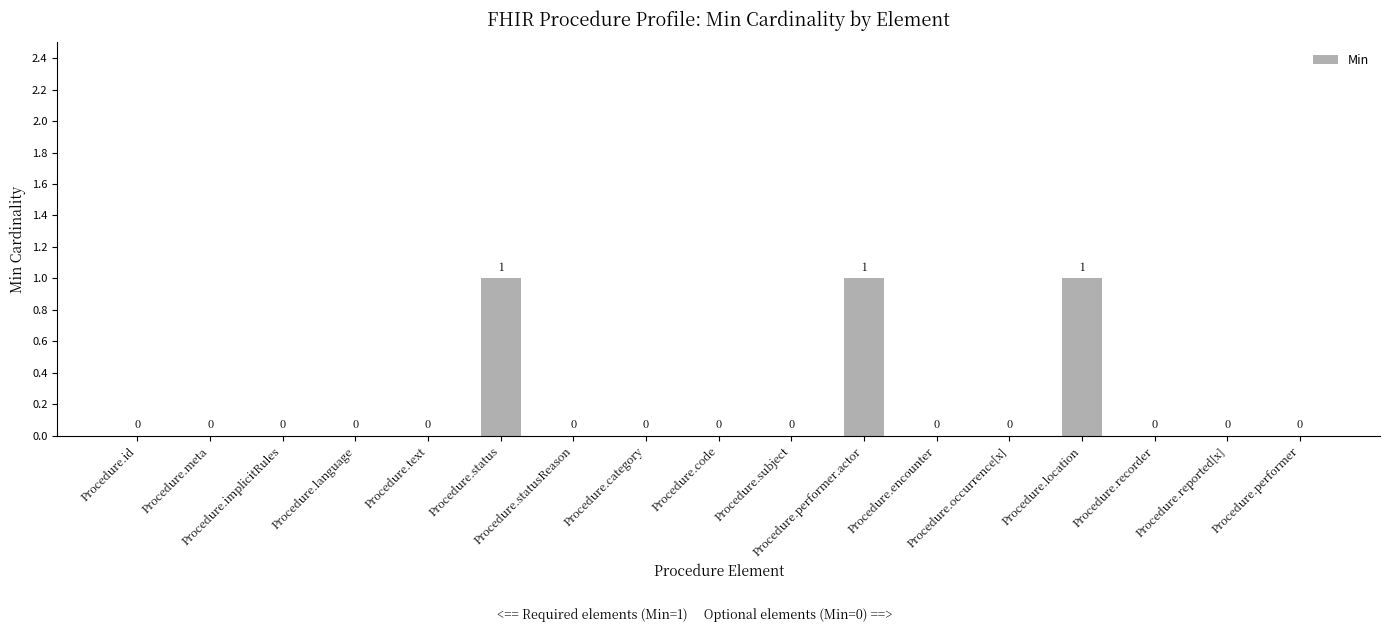

Count the number of data series in this chart.

1